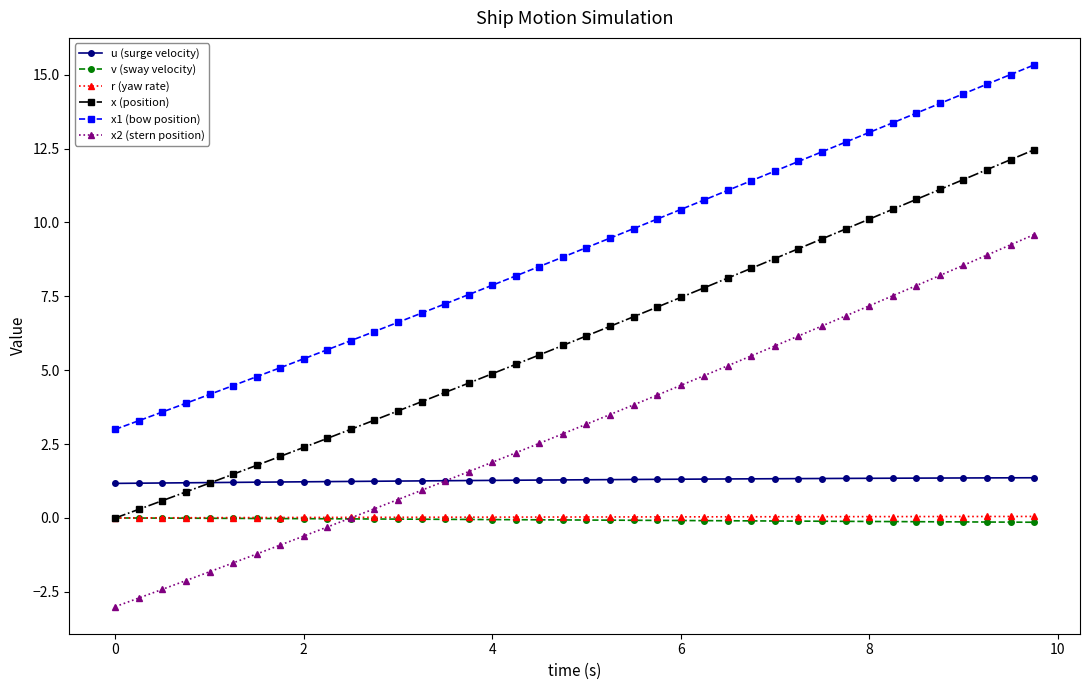

What is the value of the x1 (bow position) point at the 13th from the left?

6.6